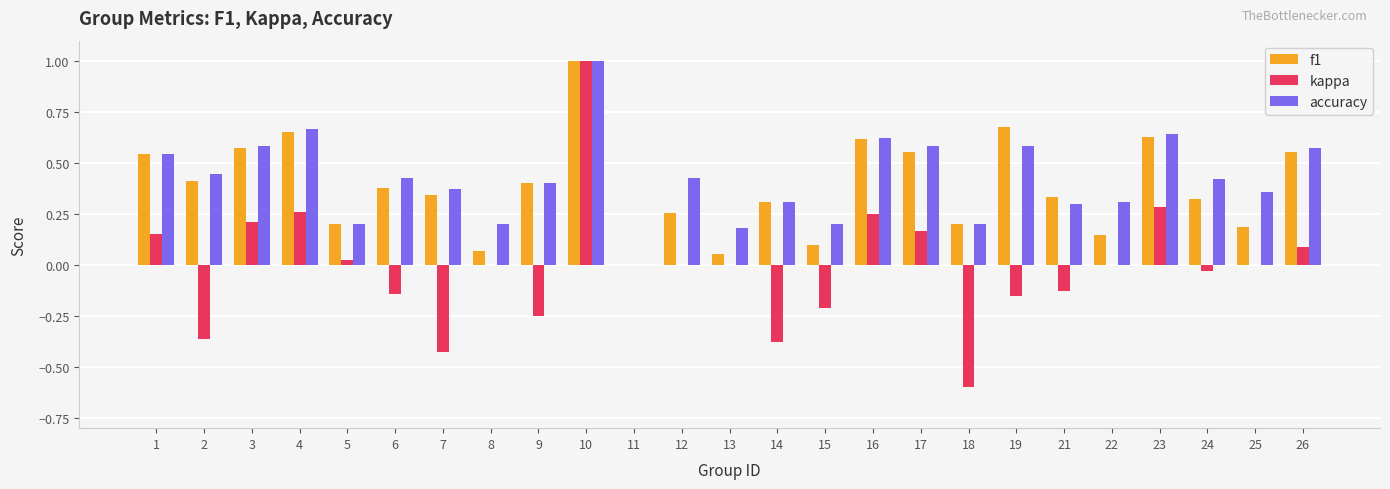

How many categories are shown in the chart?

25